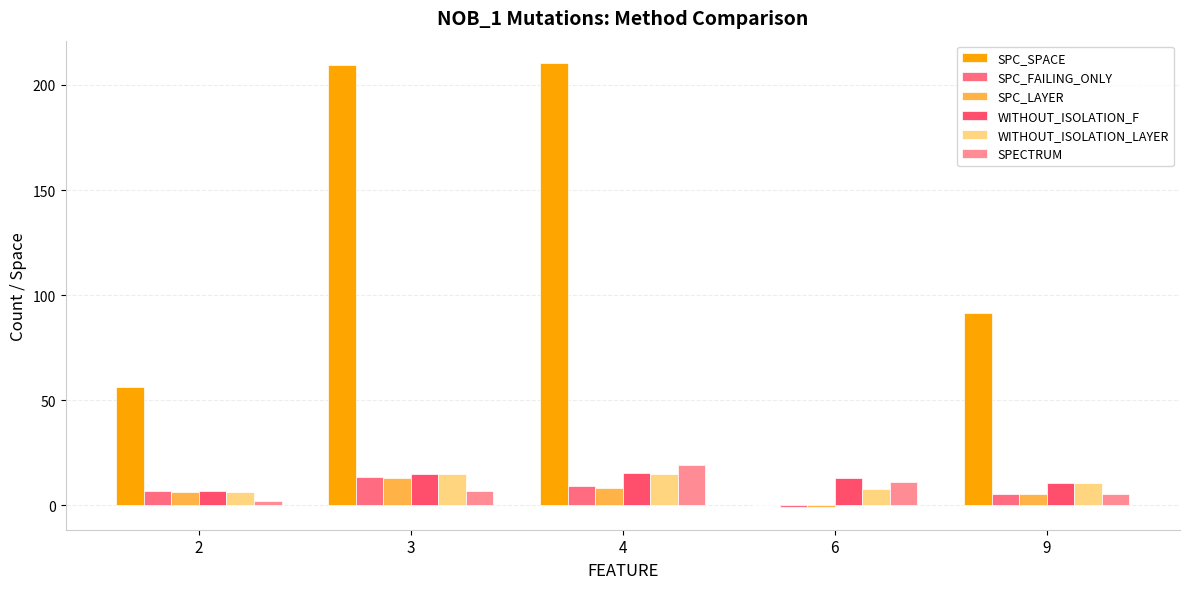

Which series changed the most between 4 and 9?

SPC_SPACE